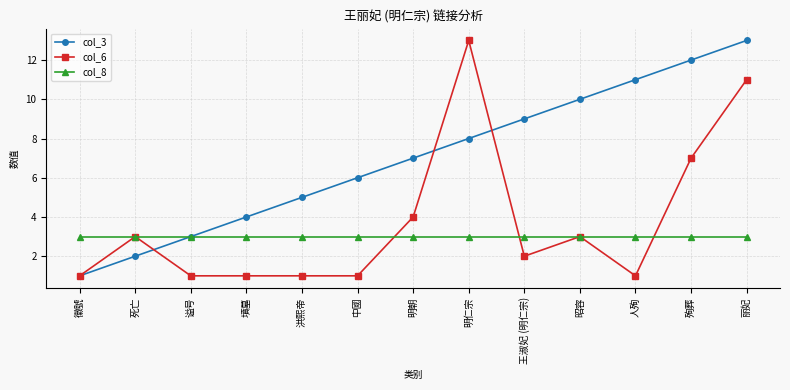

Between 谥号 and 昭容, which series saw the biggest shift?

col_3